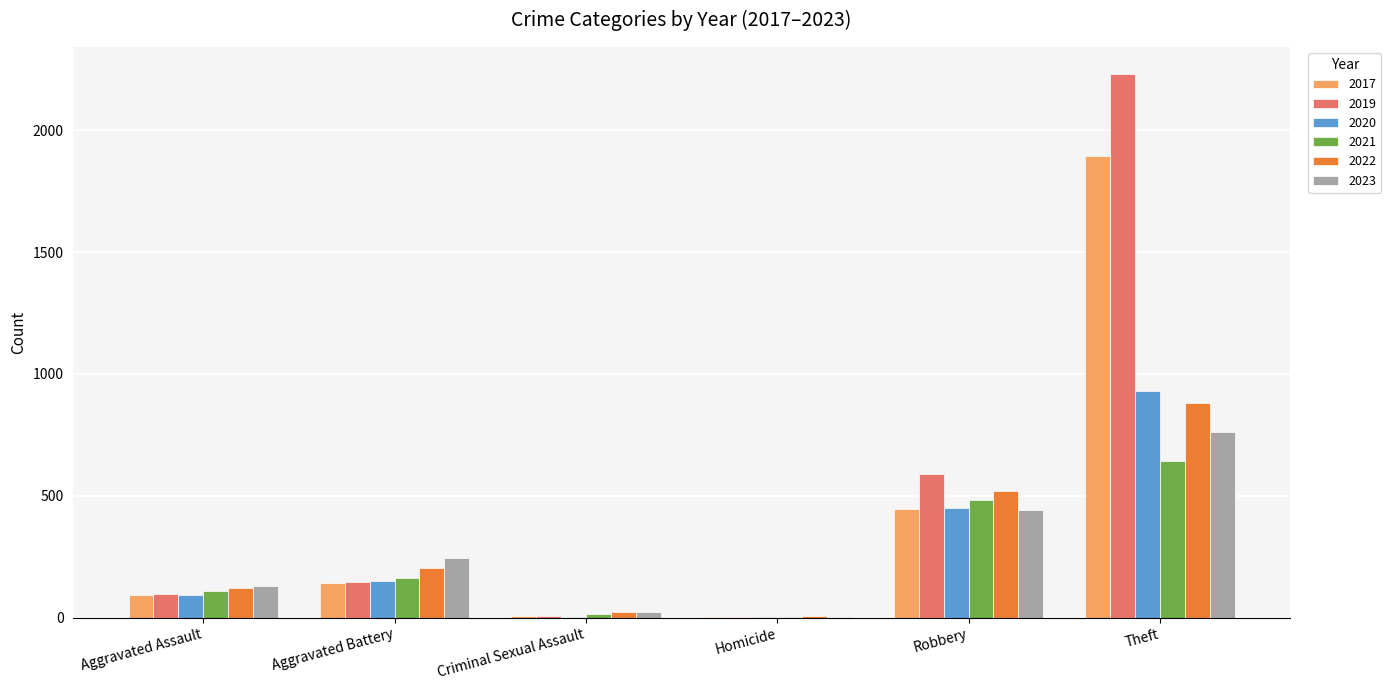

The 2022 series shows 67 at Aggravated Battery. True or false?

False